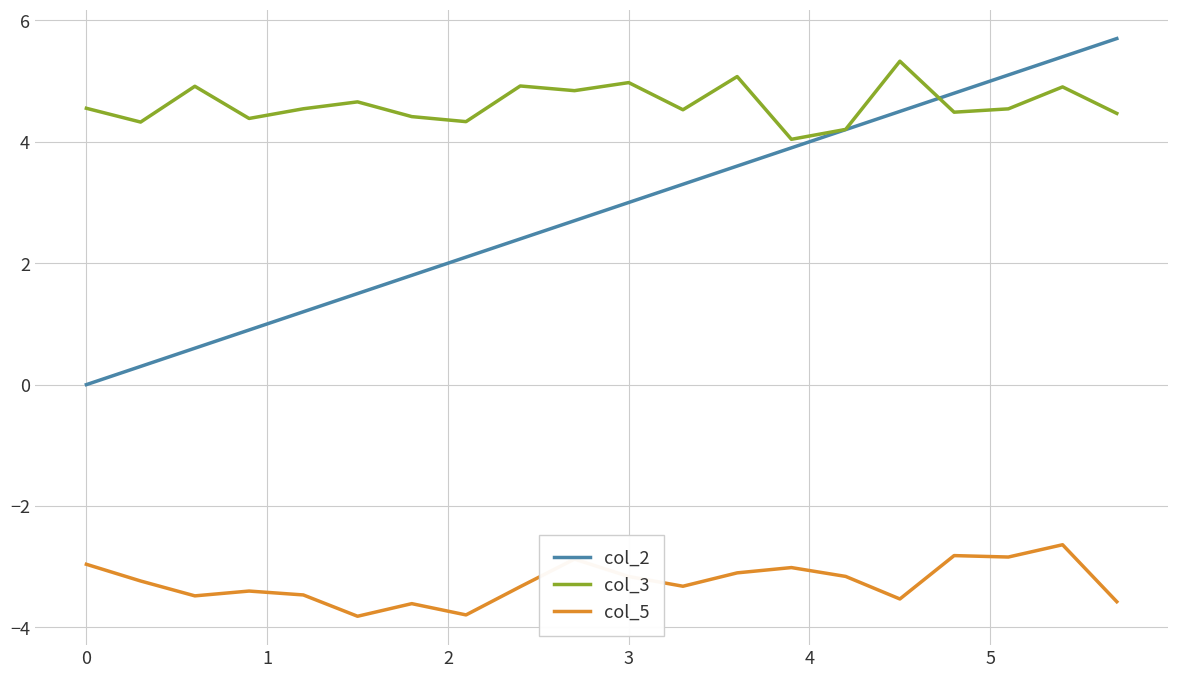

True or false: col_5 and col_2 cross at least once.

False